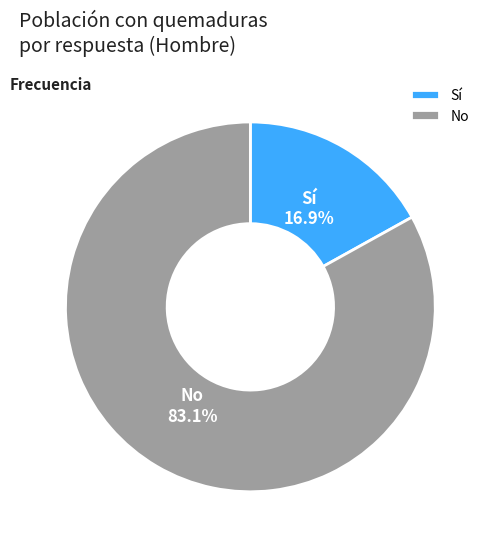

What is the largest slice in the pie chart?

No